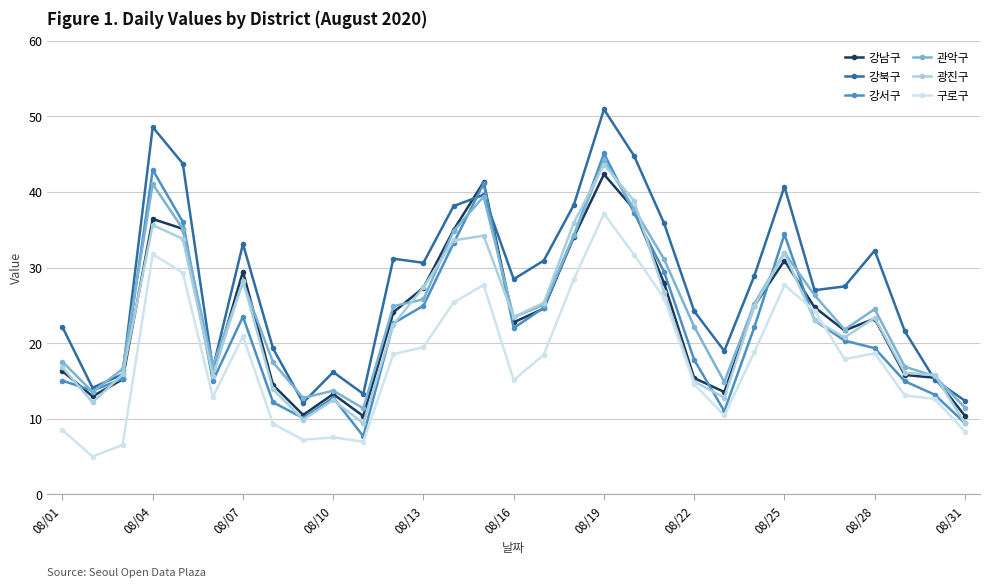

What is the value of the 광진구 point at the 20th from the left?

38.8